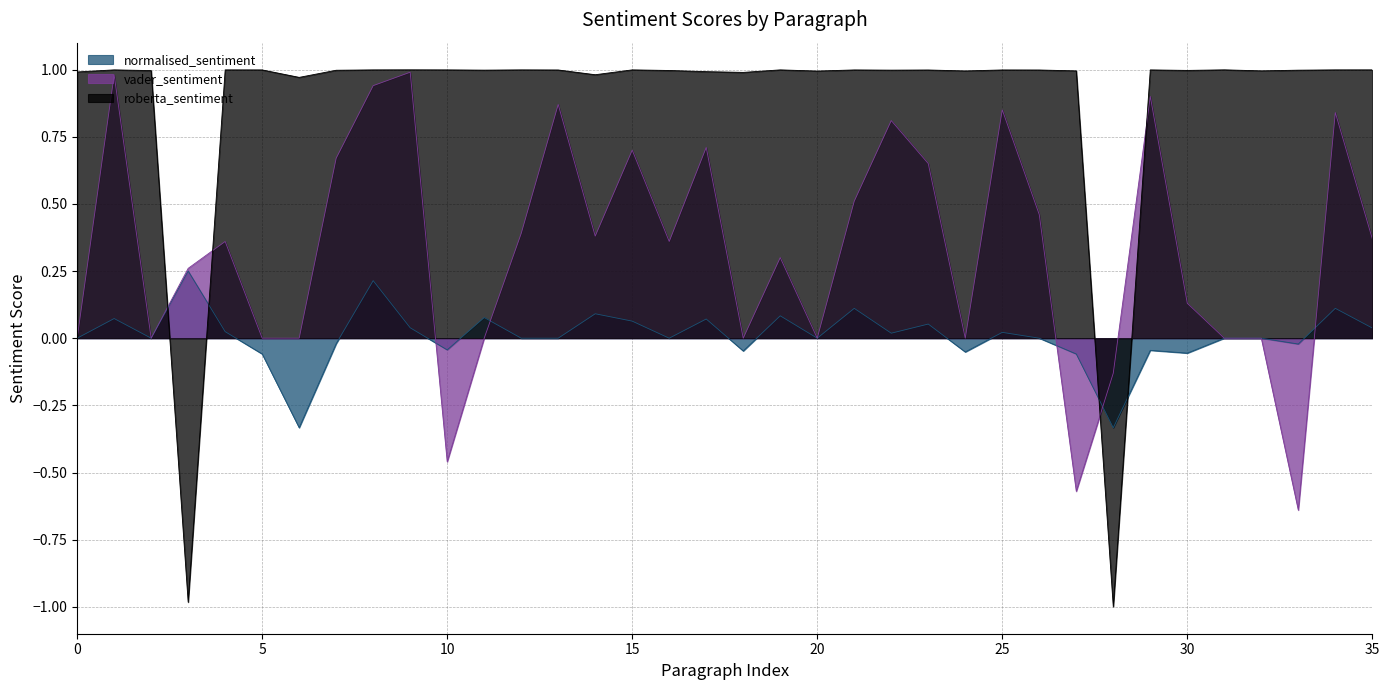

In roberta_sentiment, how many points are higher than both neighbors (excluding endpoints)?

11